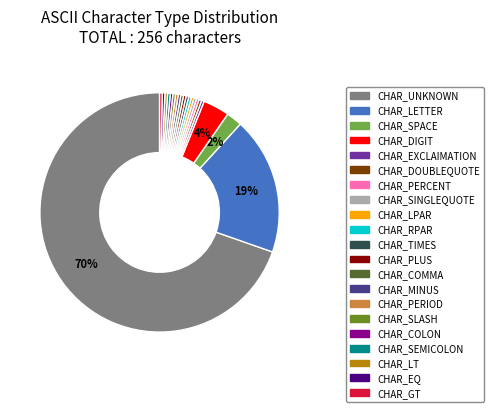

Which category has the biggest portion of the pie?

CHAR_UNKNOWN